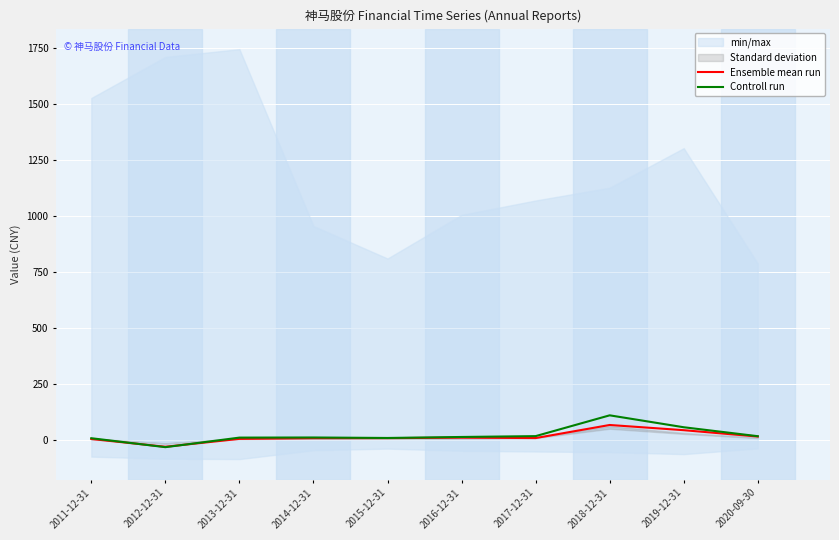

What is the spread (max minus min) of values at 2013-12-31?

5.6